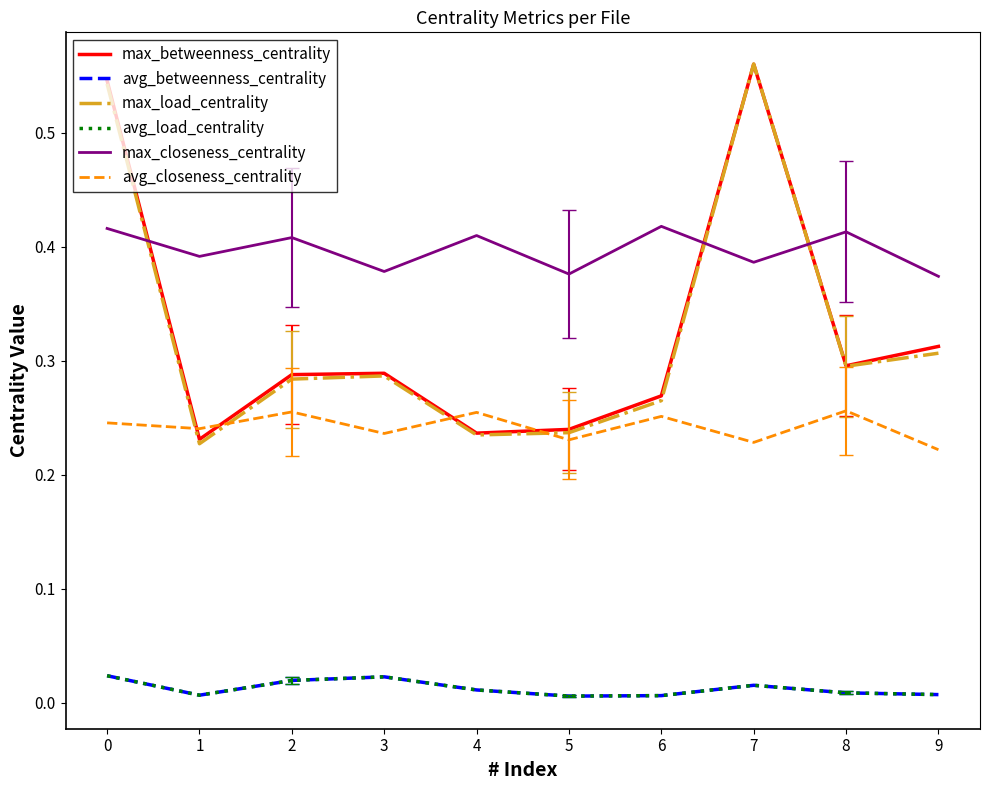

Where is avg_betweenness_centrality nearest to the value 0?

5